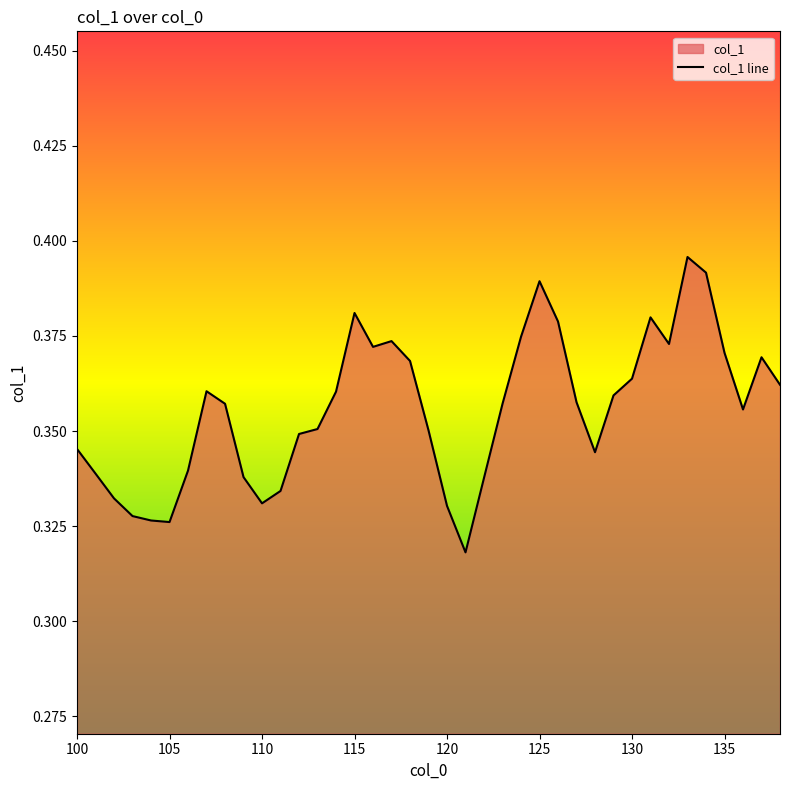

Does the chart have visible grid lines?

No